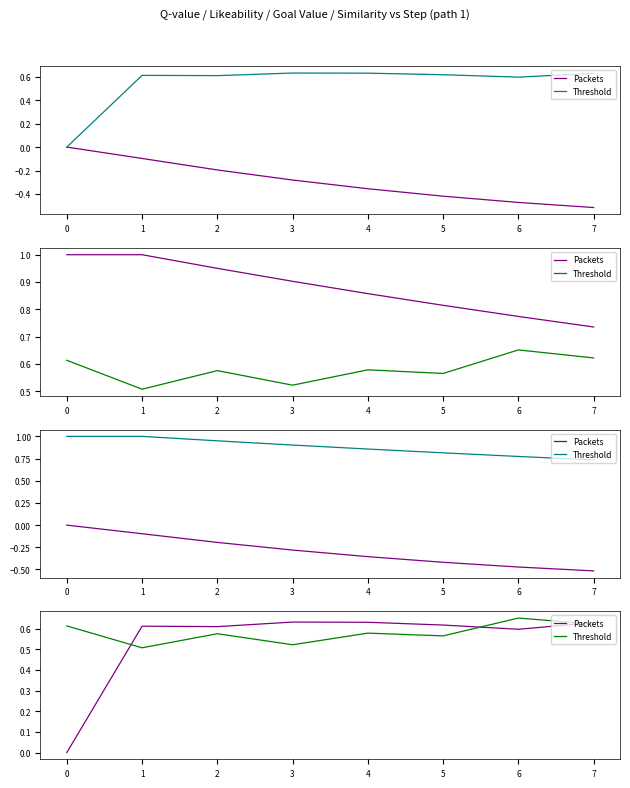

Rank the series by their average value, from highest to lowest.

Threshold, Packets